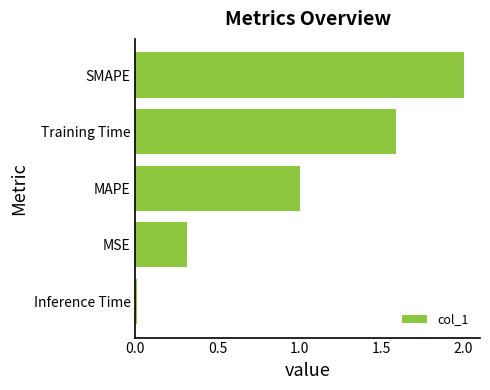

What is the difference between the second highest and minimum values?

1.6